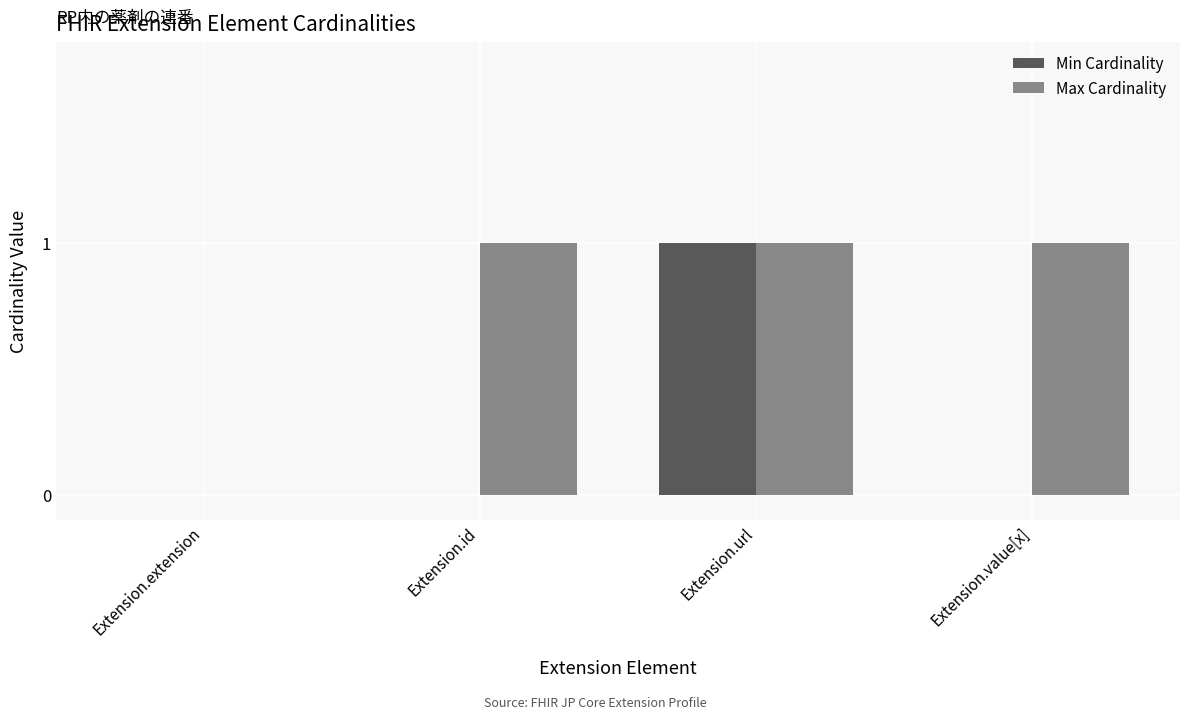

The Min Cardinality series shows 0 at Extension.id. True or false?

True